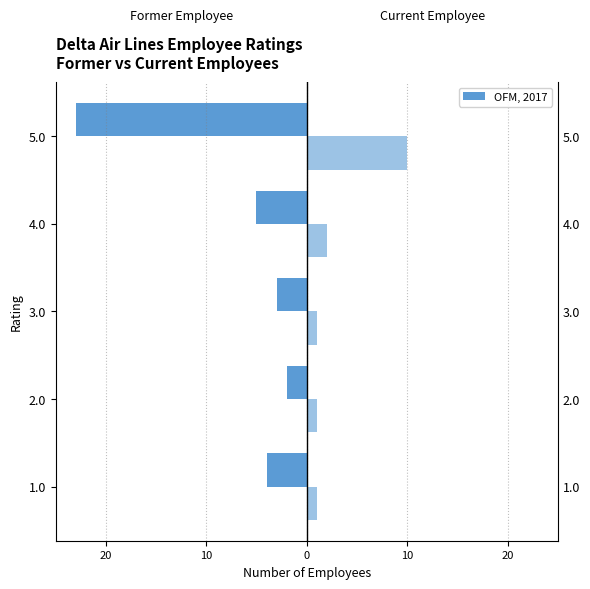

True or false: Current Employee has a value of 1 at 0.

False